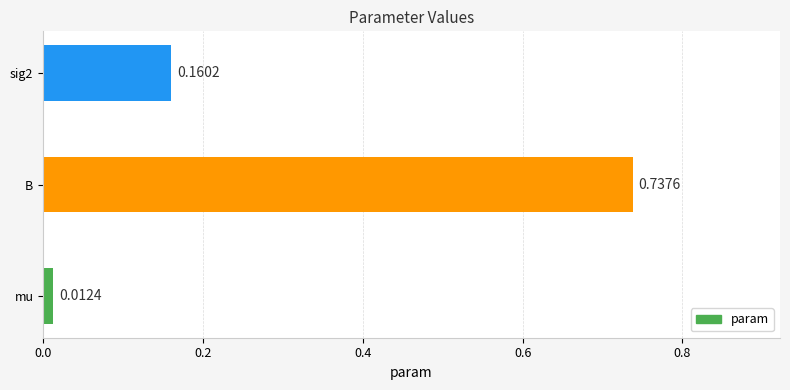

List the labels in order of value, largest first.

B, sig2, mu